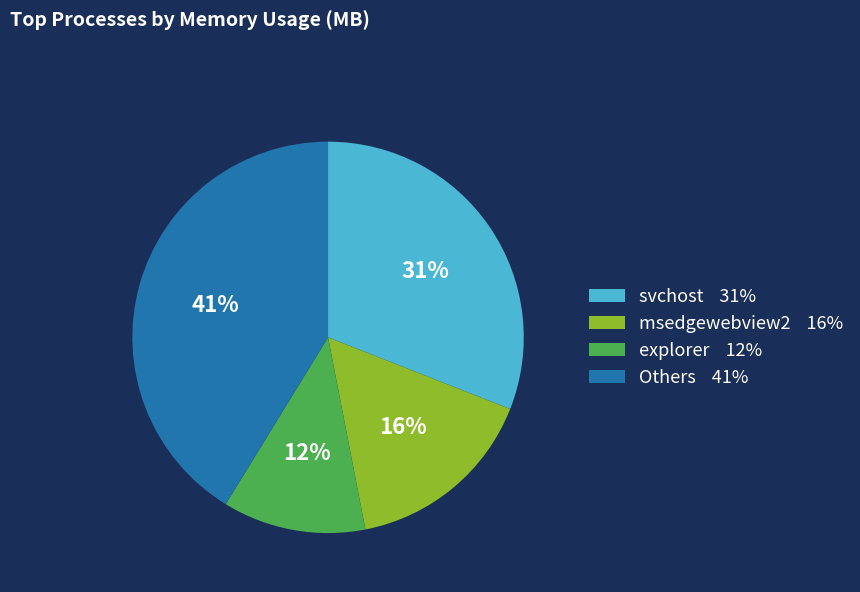

To the nearest percent, what is the average slice percentage?

25%